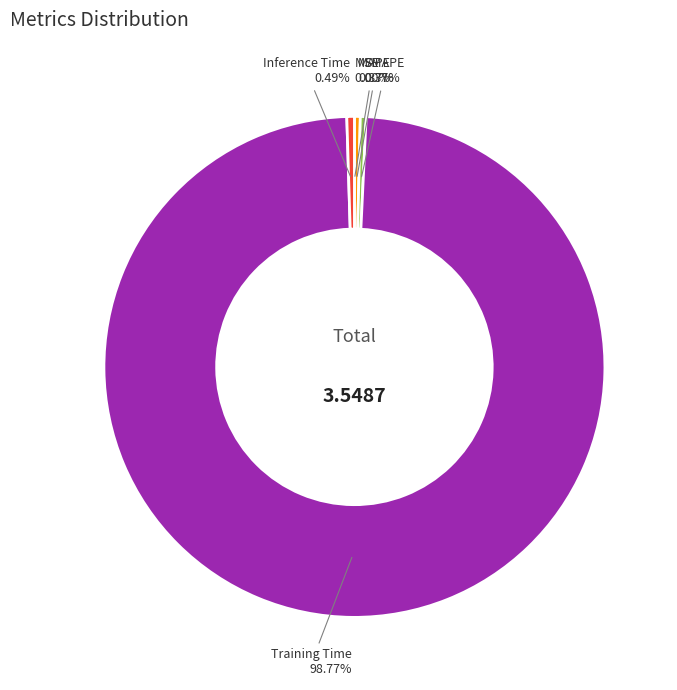

To the nearest percent, what is the average slice percentage?

20%